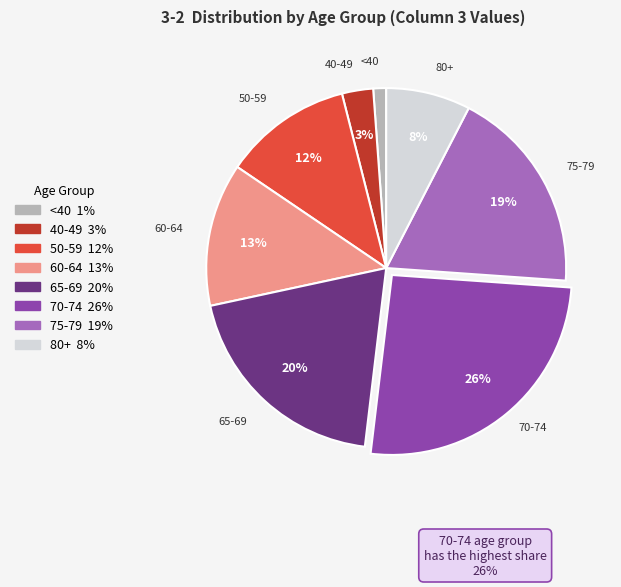

Is it true that 75-79 is 24% of the pie?

False